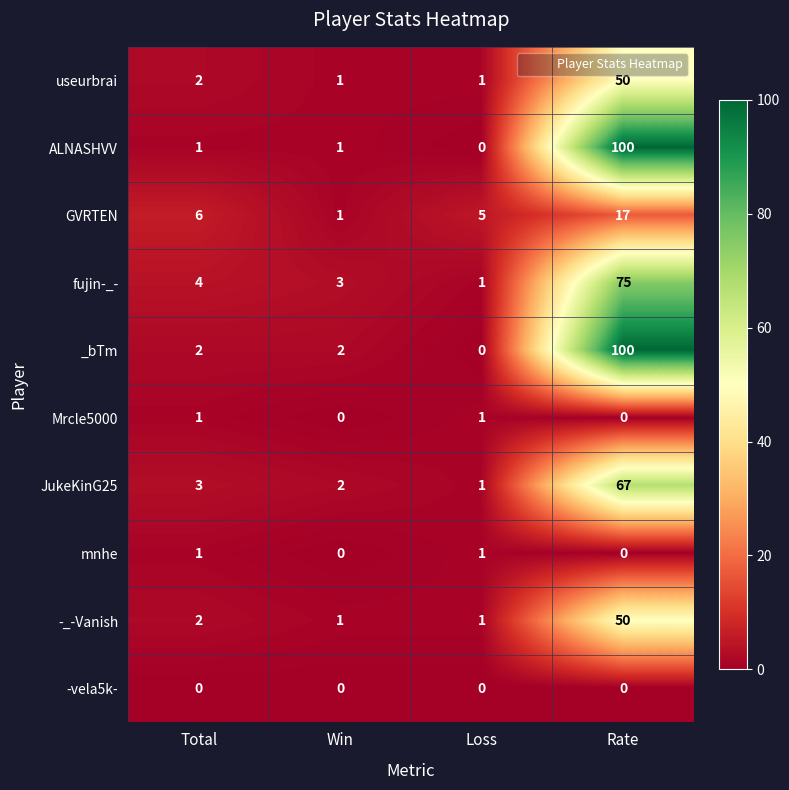

At which label is useurbrai closest to 25?

Total